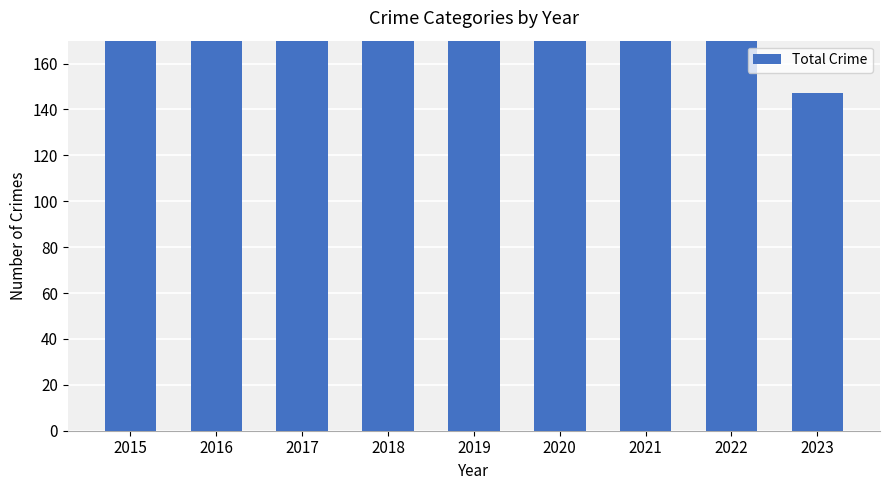

Rank the categories by value from highest to lowest.

2017, 2016, 2022, 2019, 2015, 2021, 2020, 2018, 2023